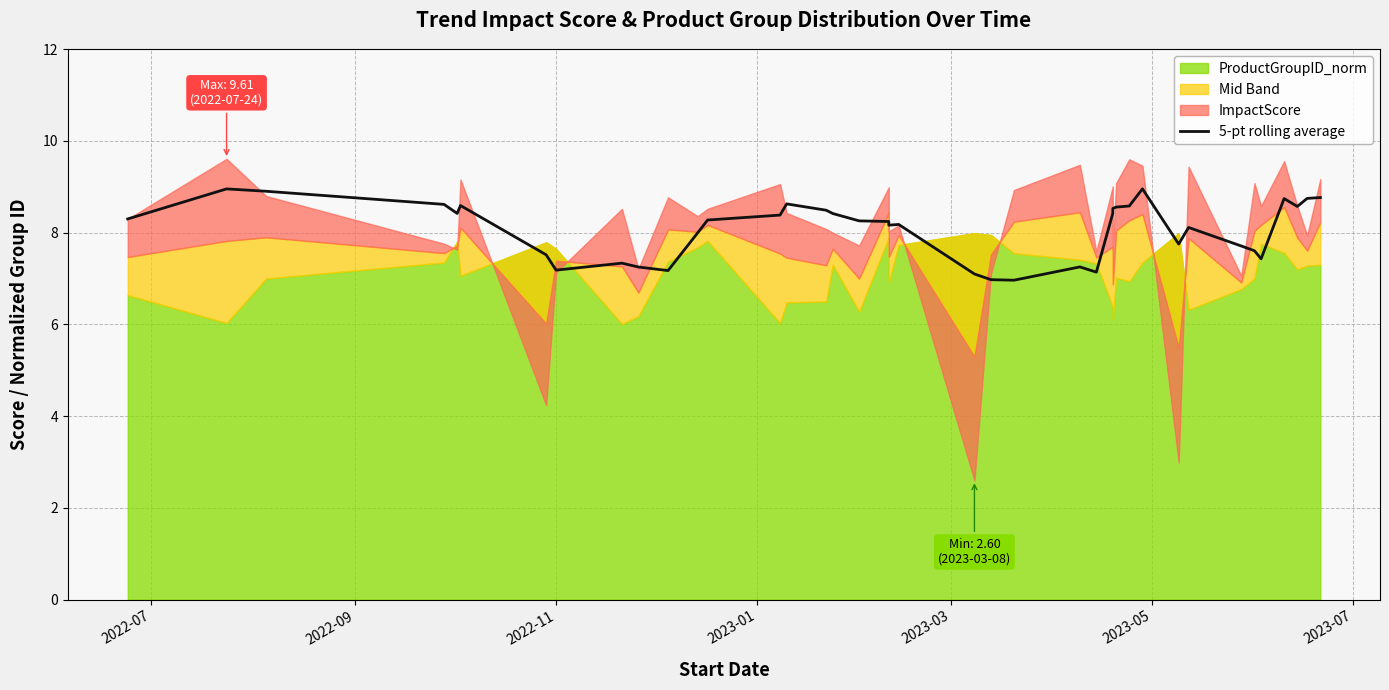

Where does the data first go above 8?

2022-07